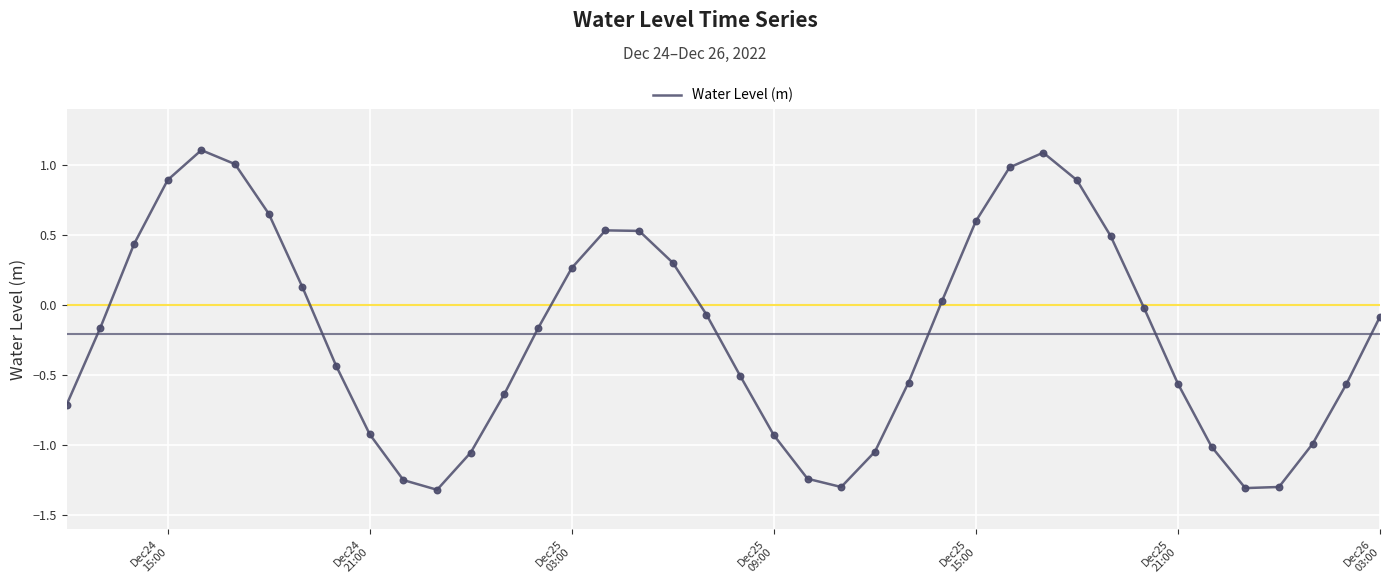

What is the smallest value displayed?

-1.3